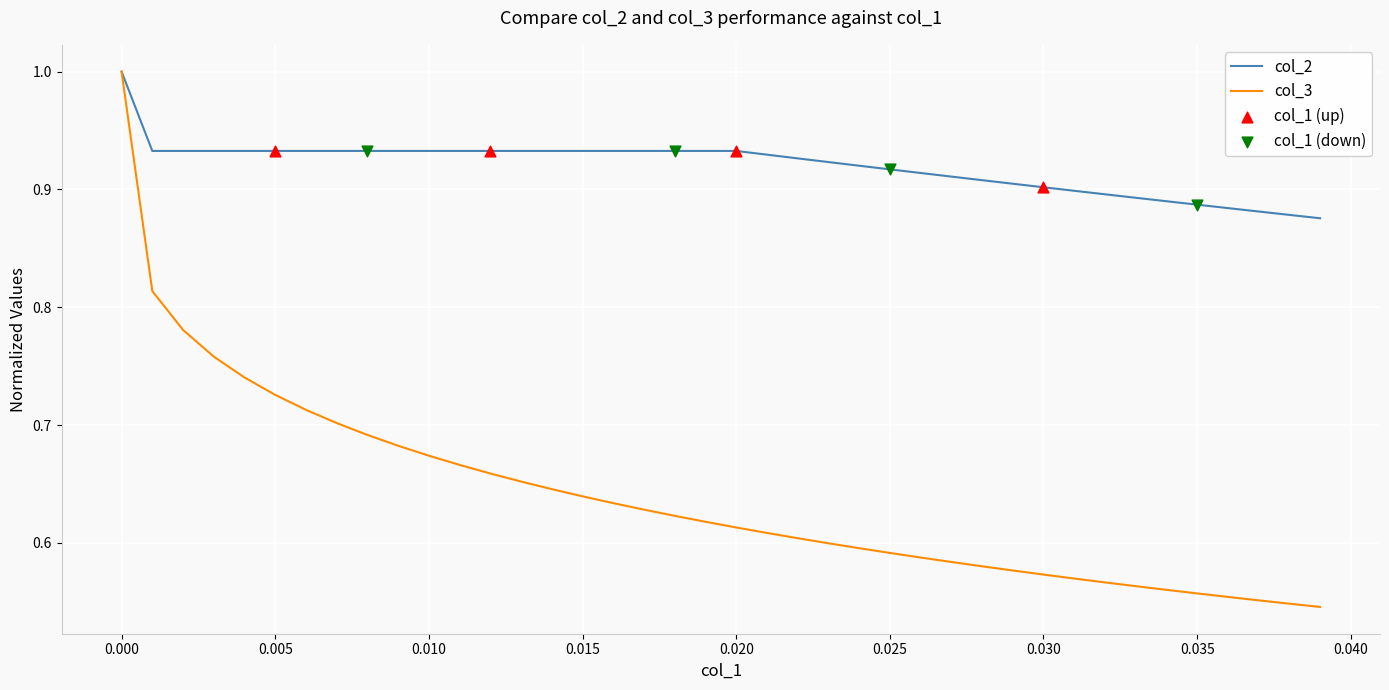

Which series has the widest spread of values?

col_3